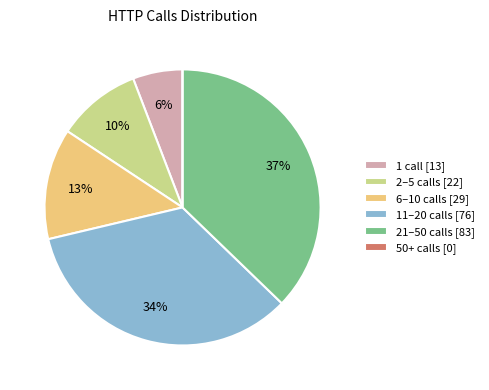

To the nearest percent, what is the average slice percentage?

17%